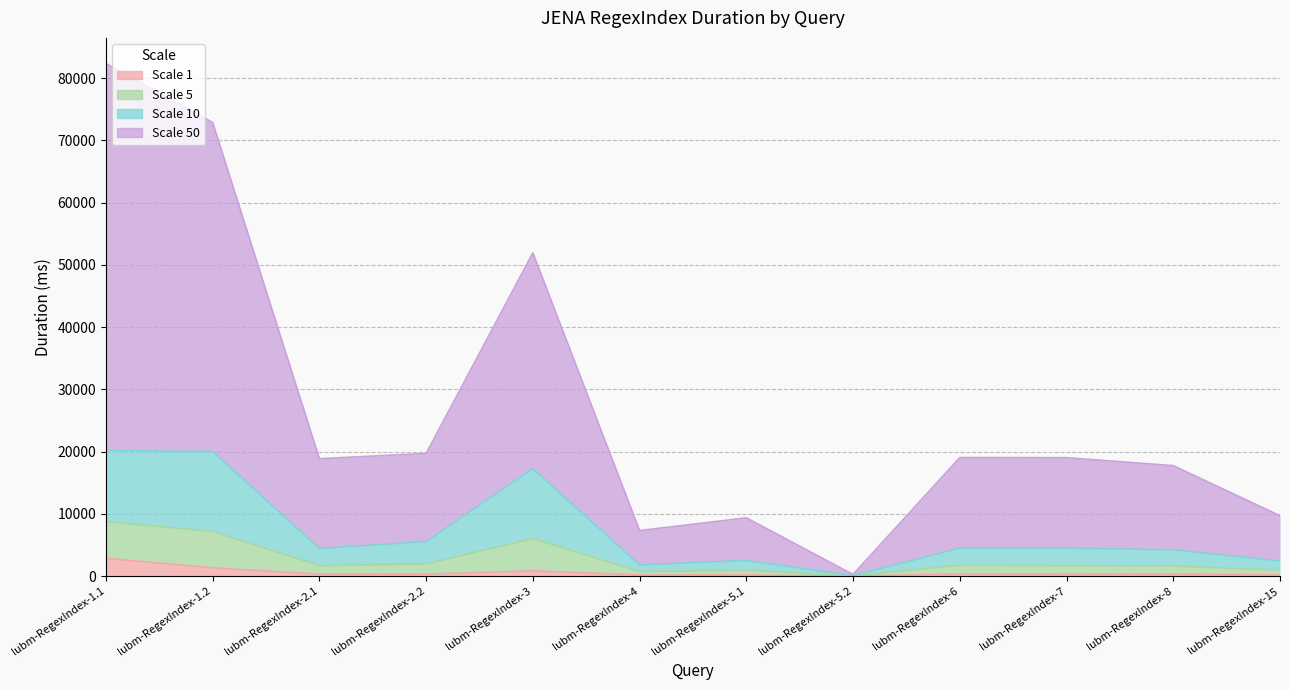

Which series has the widest spread of values?

Scale_50